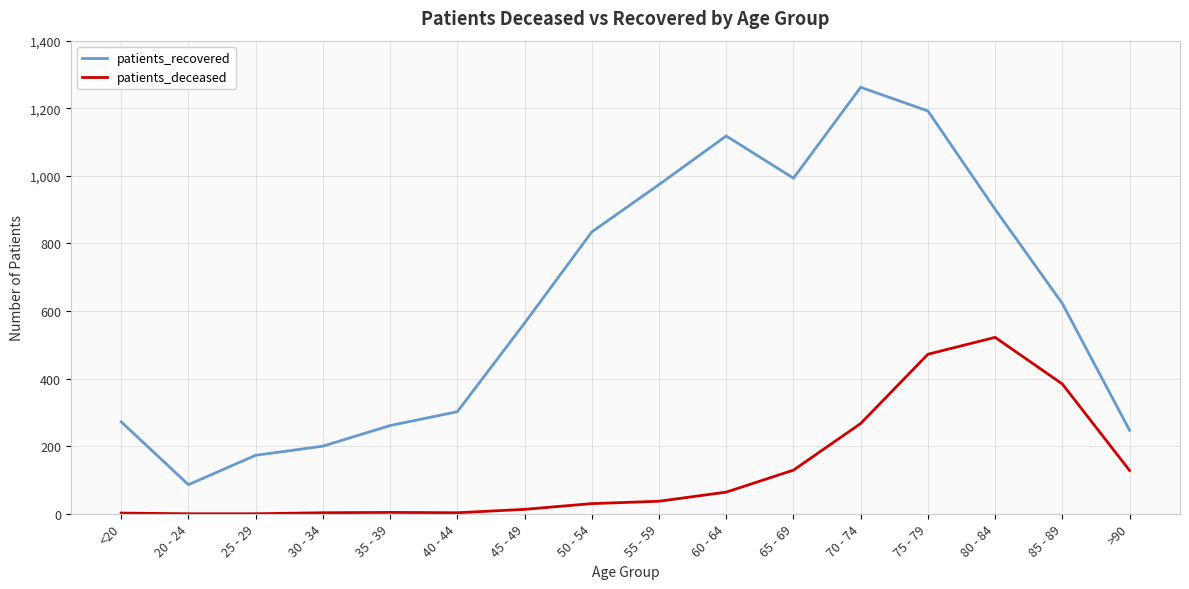

In patients_recovered, how many points are lower than both neighbors (excluding endpoints)?

2